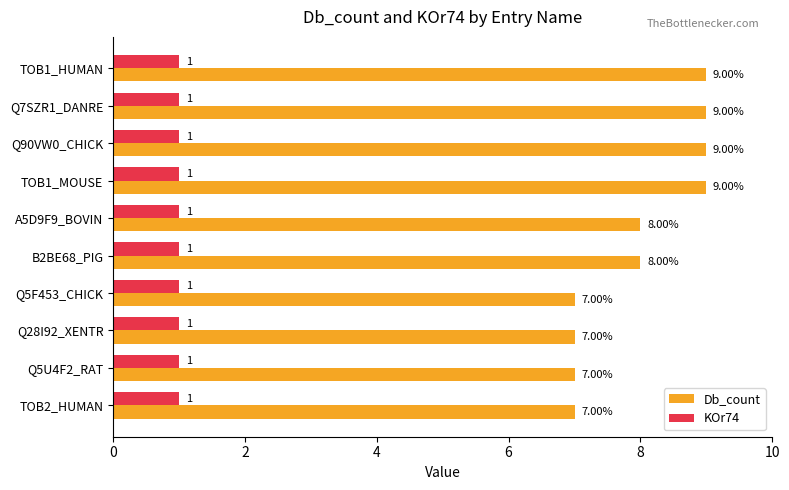

Is the value of KOr74 at Q5F453_CHICK greater than the value of Db_count at TOB2_HUMAN?

No